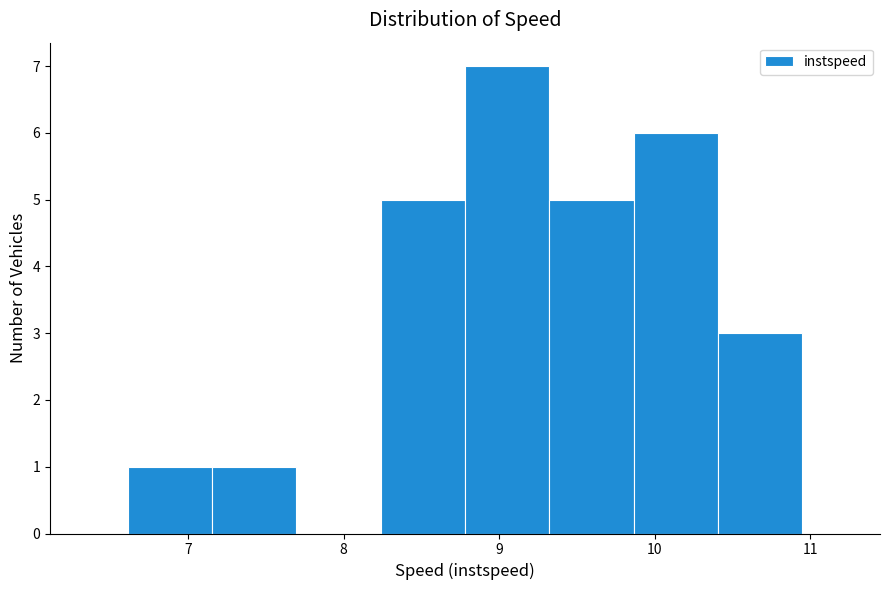

Reading left to right, transcribe this chart: for each bar, give the range it covers on the x-axis and its height. Neither the bar edges nor the heights are printed on the chart, so give them approximately, as read against the axes.

6.6 to 7.2: 1
7.2 to 7.7: 1
7.7 to 8.2: 0
8.2 to 8.8: 5
8.8 to 9.3: 7
9.3 to 9.9: 5
9.9 to 10.4: 6
10.4 to 10.9: 3